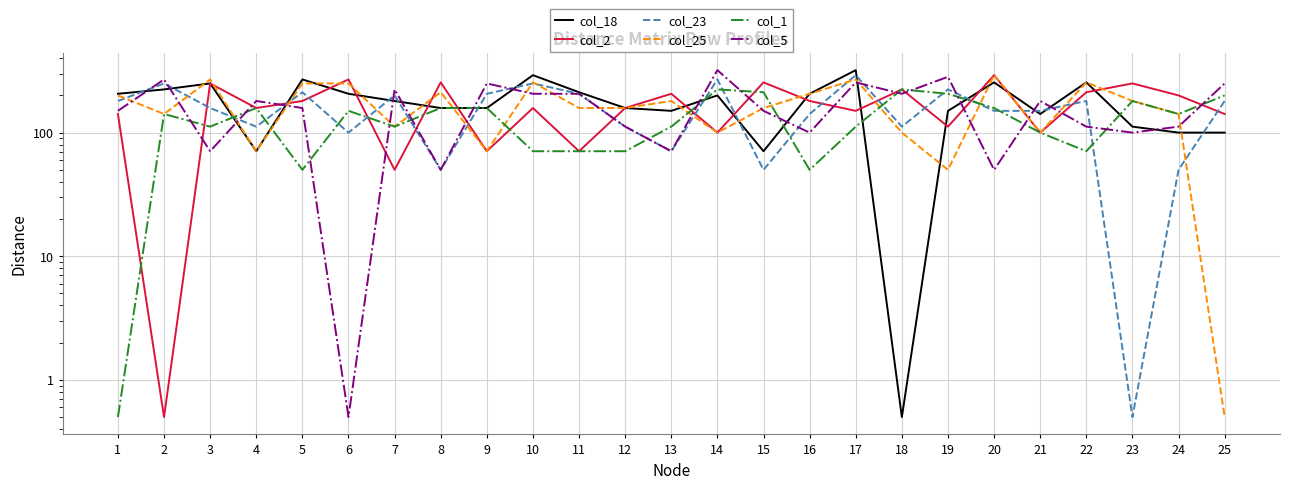

What is the value of the col_23 point at the 25th from the left?

180.3